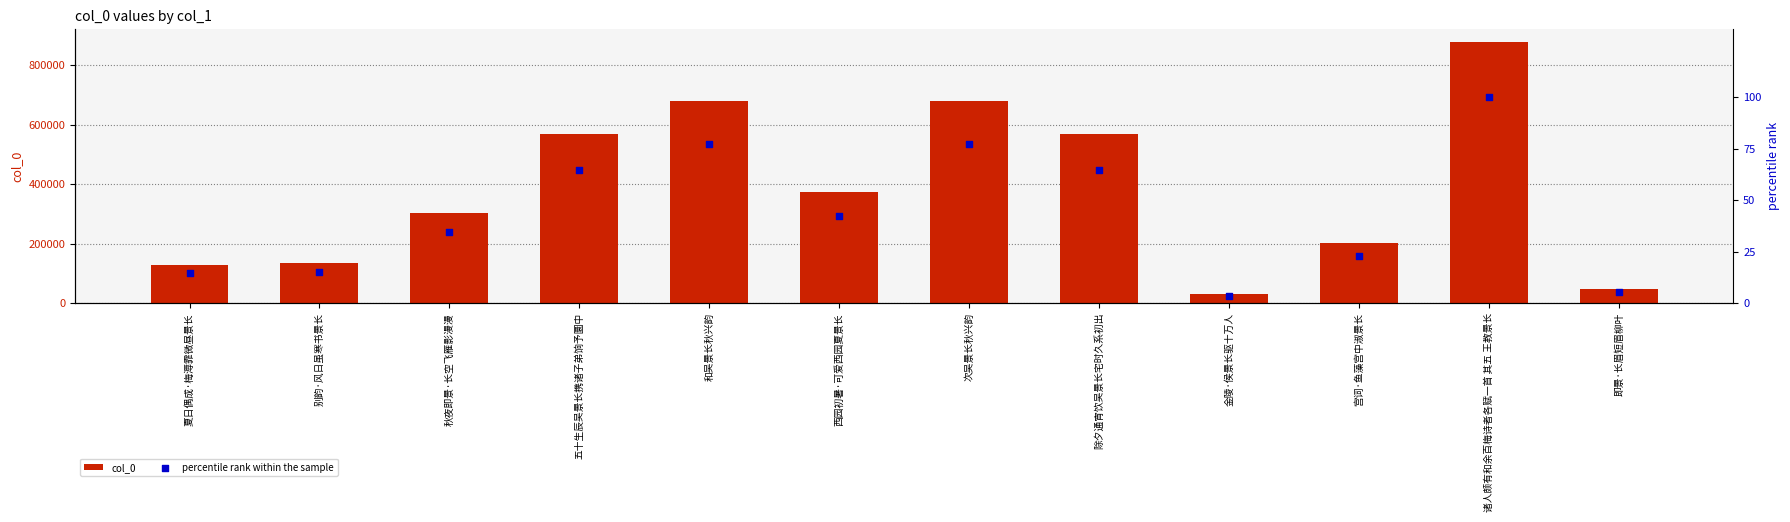

At how many categories does at least one series exceed 708698?

1